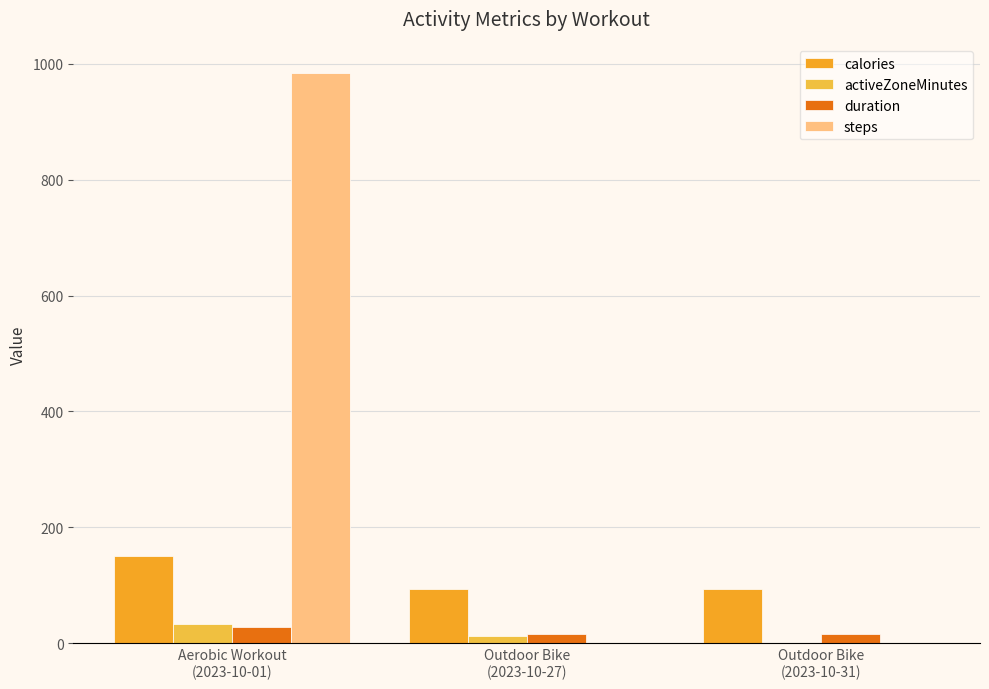

The duration series shows 16.2 at Outdoor Bike
(2023-10-27). True or false?

True